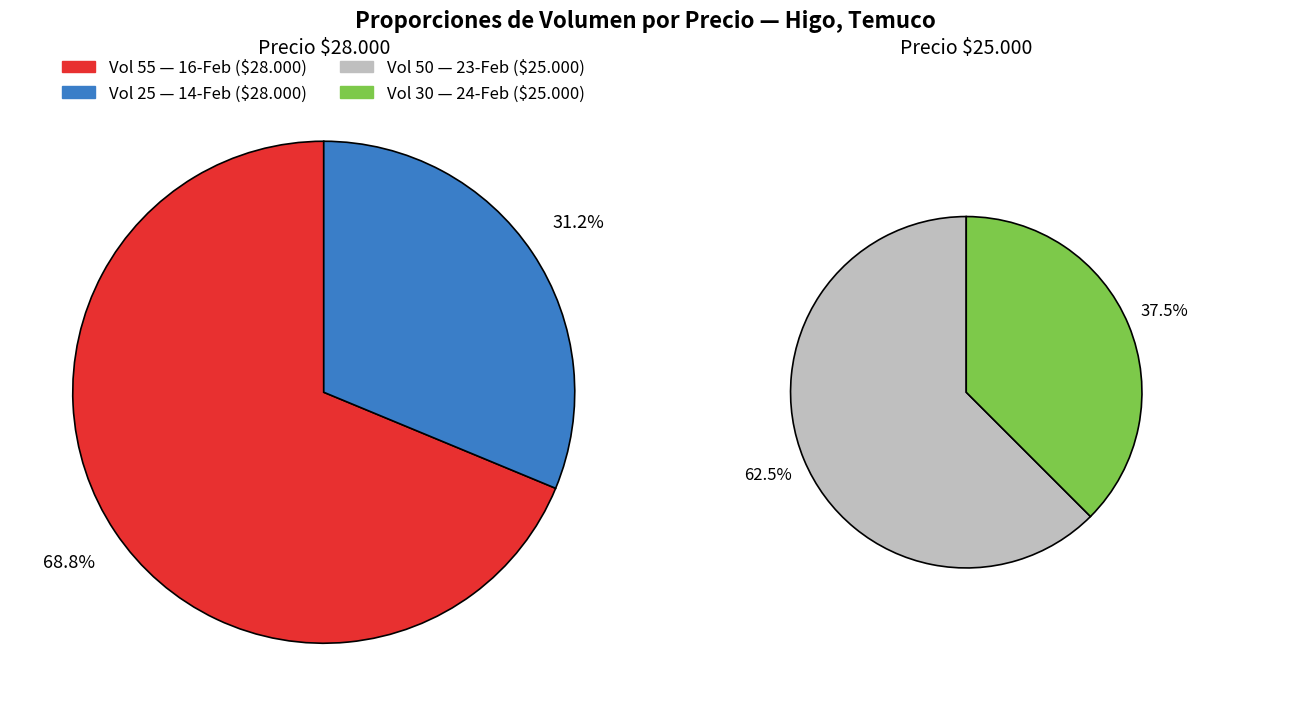

What is the change in value from 50 to 30?

-20